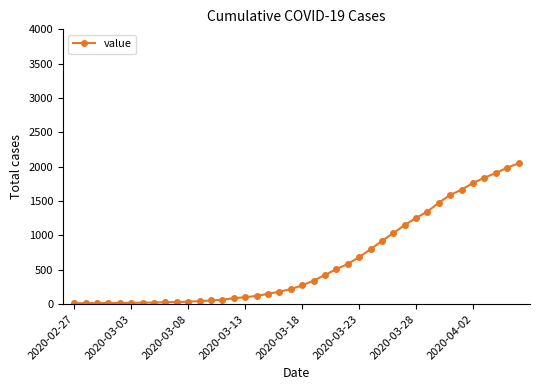

What is the difference between the maximum and minimum values?

2036